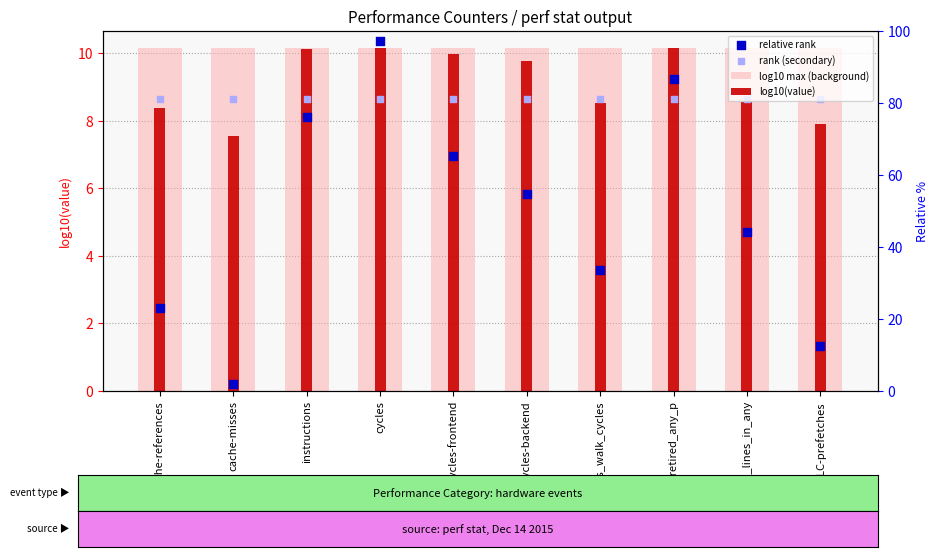

At which category is the sum across all series the highest?

cycles